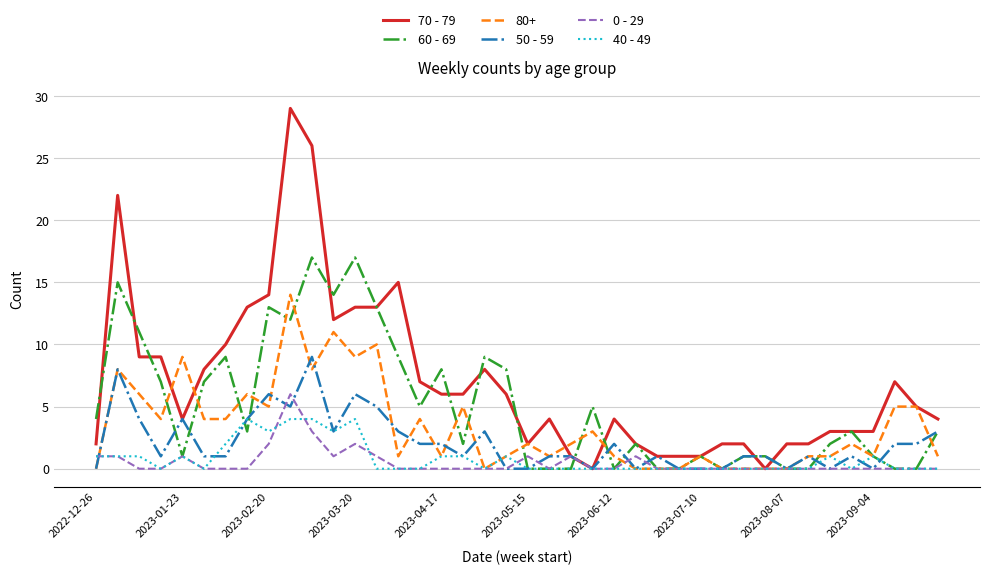

Which series has the widest spread of values?

70 - 79